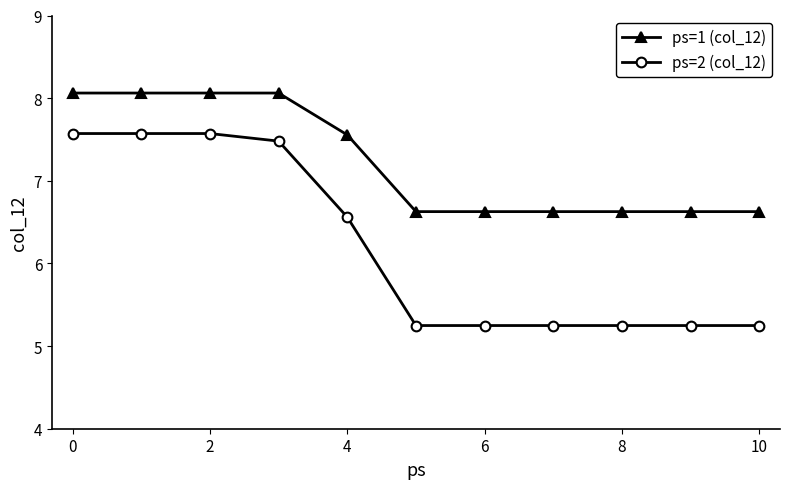

What is the difference between the maximum and minimum values in the ps=1 (col_12) series?

1.4